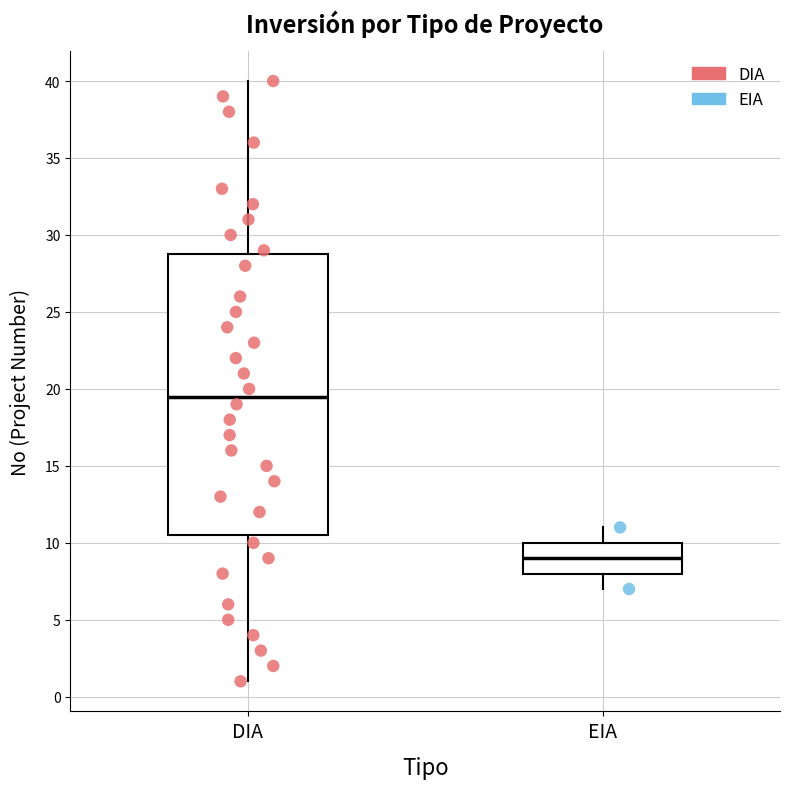

Where does the upper whisker of the box for DIA end on the y-axis? The values are not printed on the chart, so give them approximately, as read against the axis.

40.0